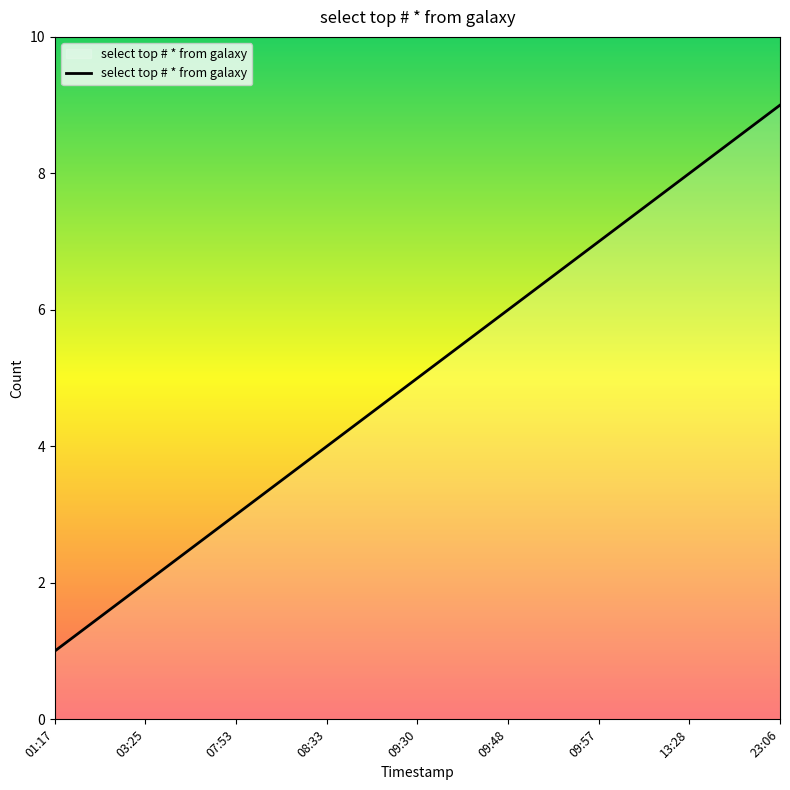

What is the smallest value displayed?

1